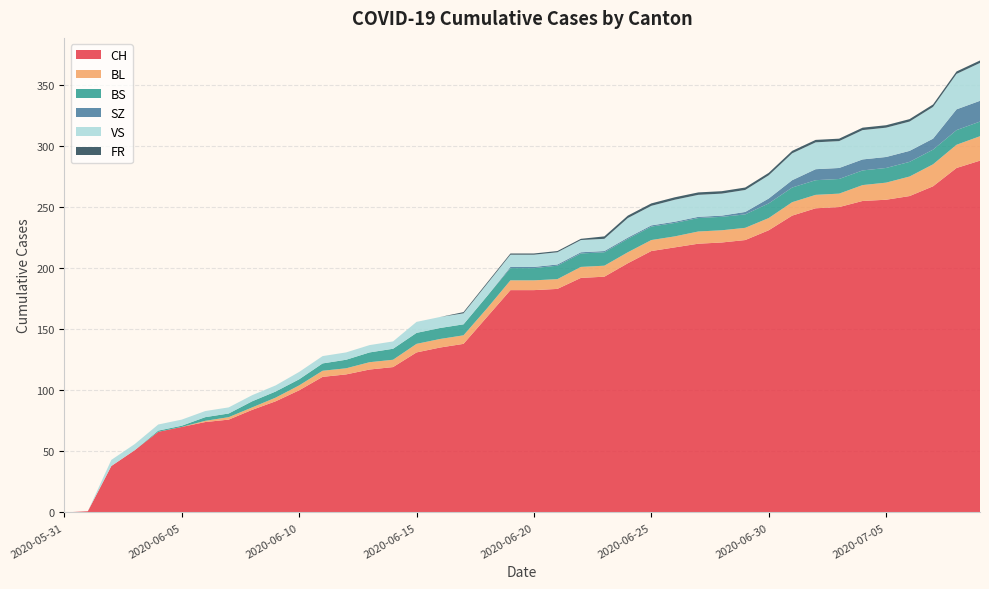

Reading left to right, what are all the values shown in this chart?

CH: 2020-05-31=0	2020-06-01=1	2020-06-02=38	2020-06-03=51	2020-06-04=66	2020-06-05=70	2020-06-06=74	2020-06-07=76	2020-06-08=84	2020-06-09=91	2020-06-10=100	2020-06-11=111	2020-06-12=113	2020-06-13=117	2020-06-14=119	2020-06-15=131	2020-06-16=135	2020-06-17=138	2020-06-18=160	2020-06-19=182	2020-06-20=182	2020-06-21=183	2020-06-22=192	2020-06-23=193	2020-06-24=204	2020-06-25=214	2020-06-26=217	2020-06-27=220	2020-06-28=221	2020-06-29=223	2020-06-30=231	2020-07-01=243	2020-07-02=249	2020-07-03=250	2020-07-04=255	2020-07-05=256	2020-07-06=259	2020-07-07=267	2020-07-08=282	2020-07-09=288
BL: 2020-05-31=0	2020-06-01=0	2020-06-02=0	2020-06-03=0	2020-06-04=0	2020-06-05=0	2020-06-06=1	2020-06-07=2	2020-06-08=2	2020-06-09=3	2020-06-10=4	2020-06-11=5	2020-06-12=5	2020-06-13=6	2020-06-14=6	2020-06-15=7	2020-06-16=7	2020-06-17=7	2020-06-18=7	2020-06-19=8	2020-06-20=8	2020-06-21=8	2020-06-22=9	2020-06-23=9	2020-06-24=9	2020-06-25=9	2020-06-26=9	2020-06-27=10	2020-06-28=10	2020-06-29=10	2020-06-30=10	2020-07-01=11	2020-07-02=11	2020-07-03=11	2020-07-04=13	2020-07-05=14	2020-07-06=16	2020-07-07=18	2020-07-08=19	2020-07-09=20
BS: 2020-05-31=0	2020-06-01=0	2020-06-02=0	2020-06-03=0	2020-06-04=1	2020-06-05=1	2020-06-06=3	2020-06-07=3	2020-06-08=5	2020-06-09=5	2020-06-10=5	2020-06-11=6	2020-06-12=7	2020-06-13=8	2020-06-14=9	2020-06-15=9	2020-06-16=9	2020-06-17=9	2020-06-18=10	2020-06-19=10	2020-06-20=10	2020-06-21=11	2020-06-22=11	2020-06-23=11	2020-06-24=11	2020-06-25=11	2020-06-26=11	2020-06-27=11	2020-06-28=11	2020-06-29=11	2020-06-30=12	2020-07-01=12	2020-07-02=12	2020-07-03=12	2020-07-04=12	2020-07-05=12	2020-07-06=12	2020-07-07=12	2020-07-08=12	2020-07-09=12
SZ: 2020-05-31=0	2020-06-01=0	2020-06-02=0	2020-06-03=0	2020-06-04=0	2020-06-05=0	2020-06-06=0	2020-06-07=0	2020-06-08=0	2020-06-09=0	2020-06-10=0	2020-06-11=0	2020-06-12=0	2020-06-13=0	2020-06-14=0	2020-06-15=0	2020-06-16=0	2020-06-17=0	2020-06-18=0	2020-06-19=1	2020-06-20=1	2020-06-21=1	2020-06-22=1	2020-06-23=1	2020-06-24=1	2020-06-25=1	2020-06-26=1	2020-06-27=1	2020-06-28=1	2020-06-29=2	2020-06-30=4	2020-07-01=6	2020-07-02=9	2020-07-03=9	2020-07-04=9	2020-07-05=9	2020-07-06=9	2020-07-07=9	2020-07-08=17	2020-07-09=17
VS: 2020-05-31=0	2020-06-01=0	2020-06-02=5	2020-06-03=5	2020-06-04=5	2020-06-05=5	2020-06-06=5	2020-06-07=5	2020-06-08=5	2020-06-09=5	2020-06-10=6	2020-06-11=6	2020-06-12=6	2020-06-13=6	2020-06-14=6	2020-06-15=9	2020-06-16=9	2020-06-17=9	2020-06-18=10	2020-06-19=10	2020-06-20=10	2020-06-21=10	2020-06-22=10	2020-06-23=10	2020-06-24=16	2020-06-25=16	2020-06-26=18	2020-06-27=18	2020-06-28=18	2020-06-29=18	2020-06-30=19	2020-07-01=22	2020-07-02=22	2020-07-03=22	2020-07-04=24	2020-07-05=24	2020-07-06=24	2020-07-07=26	2020-07-08=29	2020-07-09=31
FR: 2020-05-31=0	2020-06-01=0	2020-06-02=0	2020-06-03=0	2020-06-04=0	2020-06-05=0	2020-06-06=0	2020-06-07=0	2020-06-08=0	2020-06-09=0	2020-06-10=0	2020-06-11=0	2020-06-12=0	2020-06-13=0	2020-06-14=0	2020-06-15=0	2020-06-16=0	2020-06-17=1	2020-06-18=1	2020-06-19=1	2020-06-20=1	2020-06-21=1	2020-06-22=1	2020-06-23=2	2020-06-24=2	2020-06-25=2	2020-06-26=2	2020-06-27=2	2020-06-28=2	2020-06-29=2	2020-06-30=2	2020-07-01=2	2020-07-02=2	2020-07-03=2	2020-07-04=2	2020-07-05=2	2020-07-06=2	2020-07-07=2	2020-07-08=2	2020-07-09=2